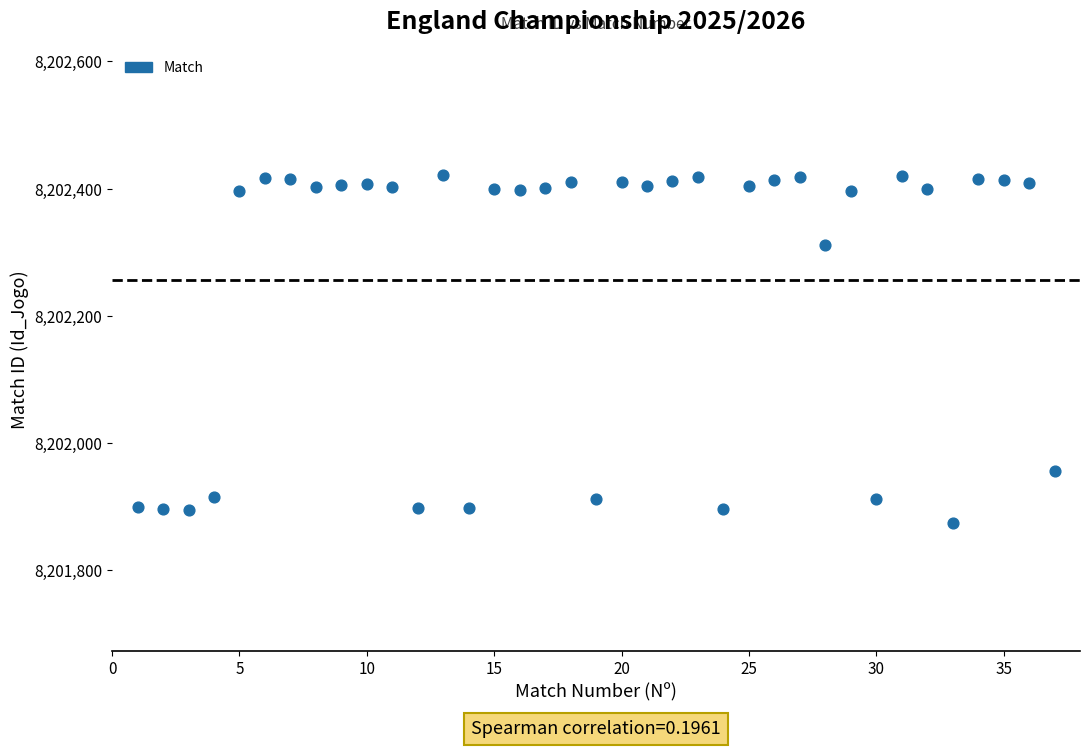

What is the range of Y values (max minus min)?

547